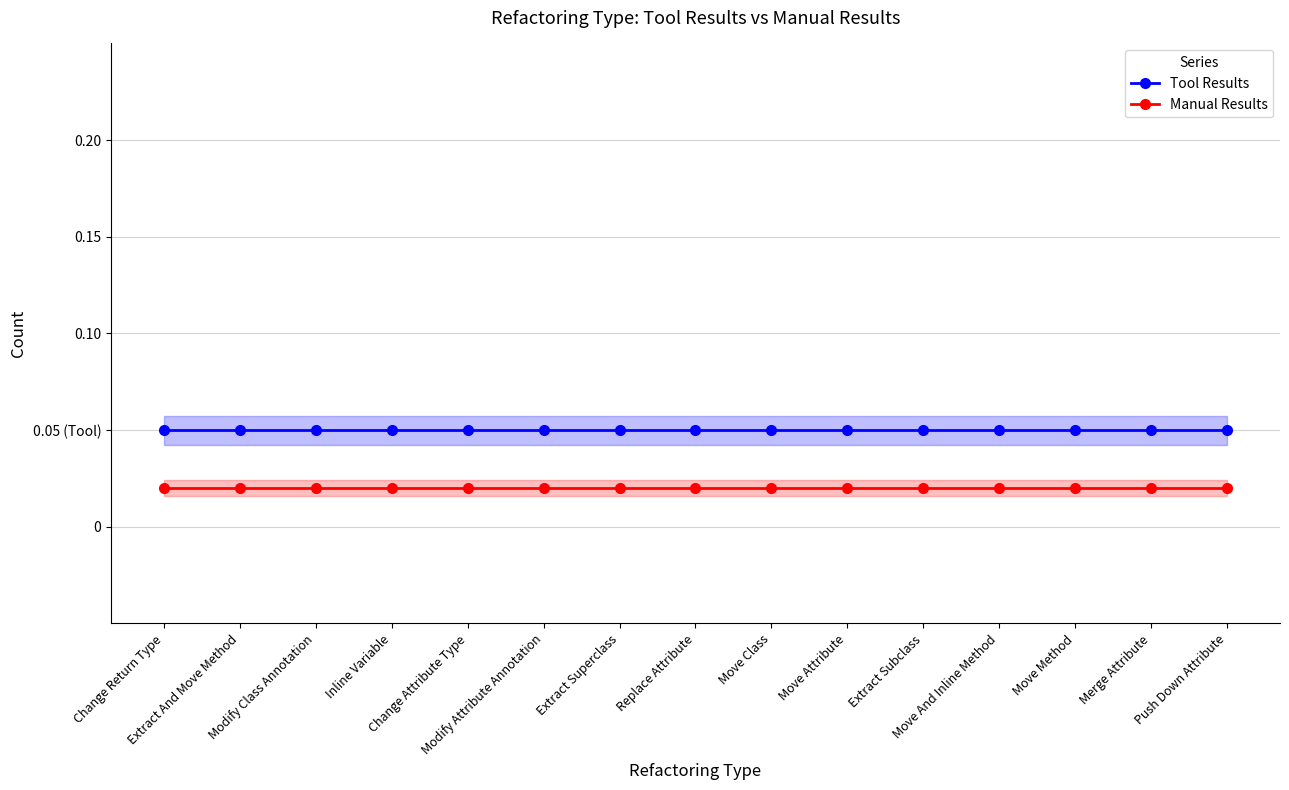

Which has a higher value, Modify Attribute Annotation or Change Attribute Type?

Modify Attribute Annotation